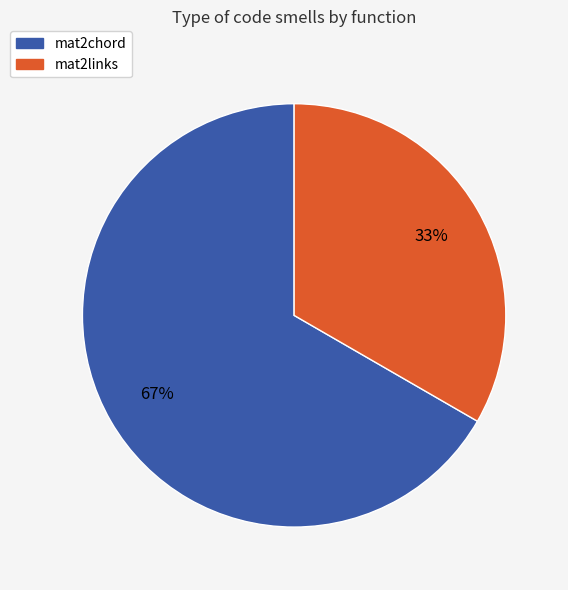

True or false: mat2links accounts for 21% of the total.

False